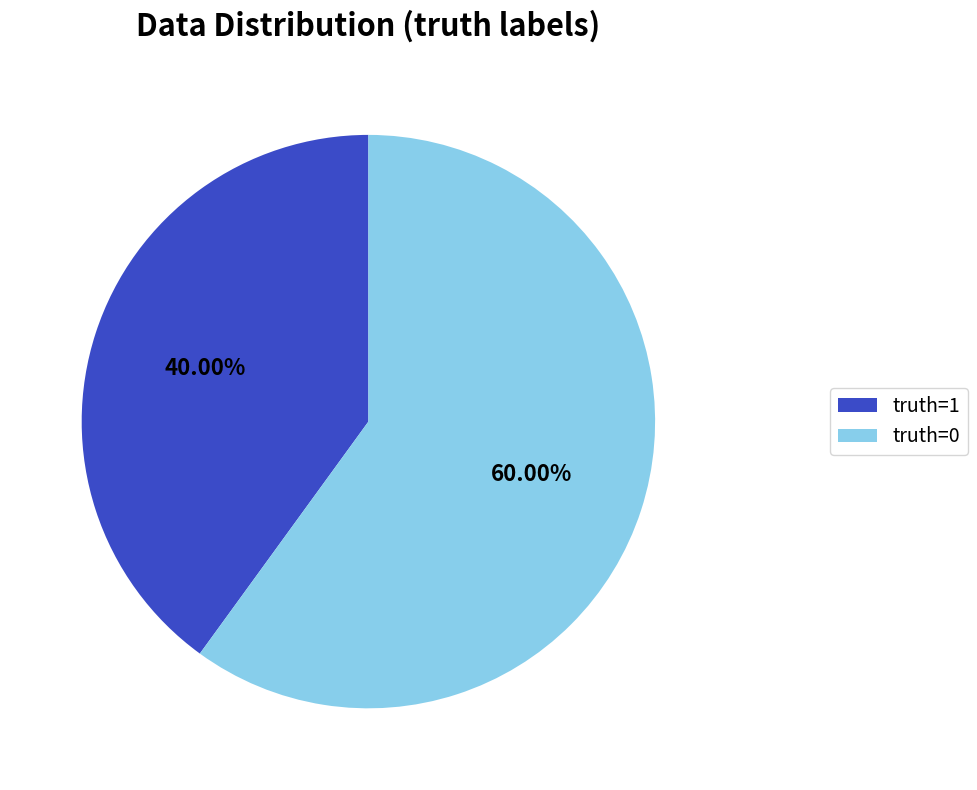

What is the ratio of the value at truth=0 to the value at truth=1?

1.5